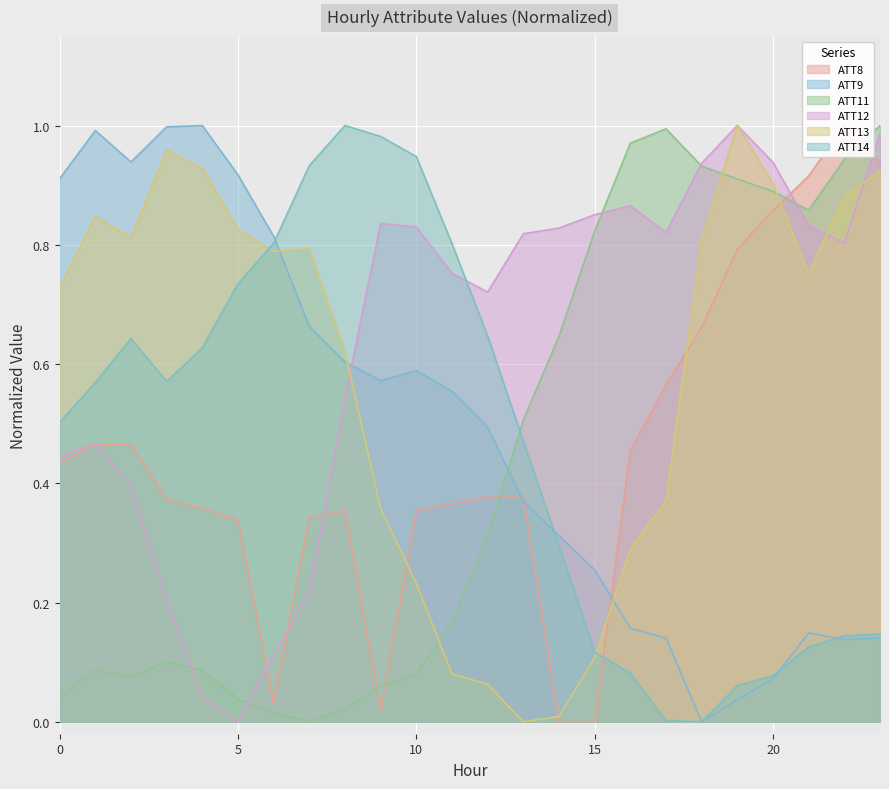

Between which two adjacent categories do ATT8 and ATT11 first intersect?

8 and 9